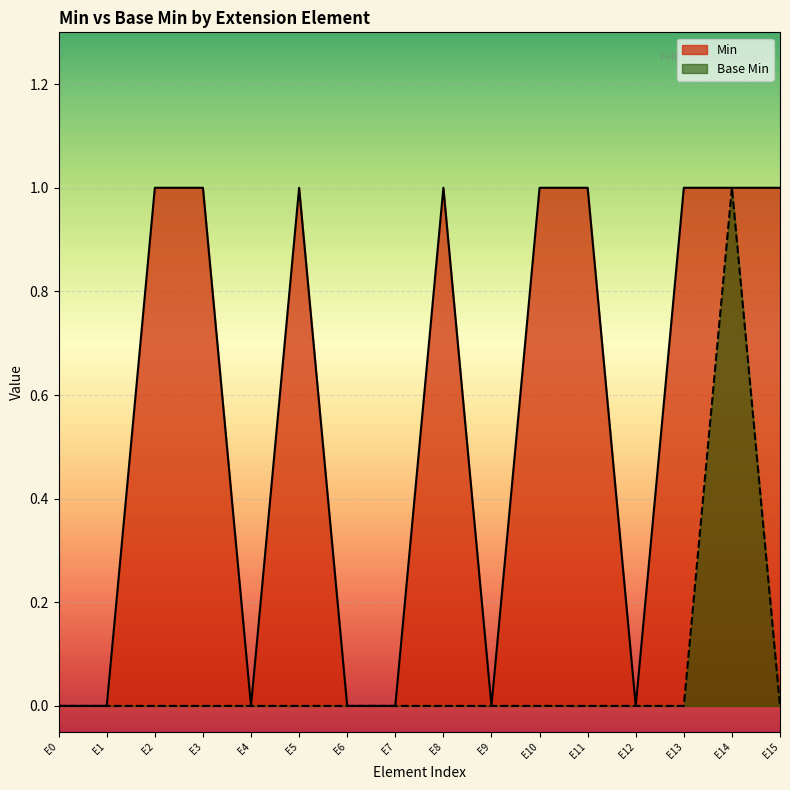

True or false: Base Min has more than 2 interior local peaks.

False